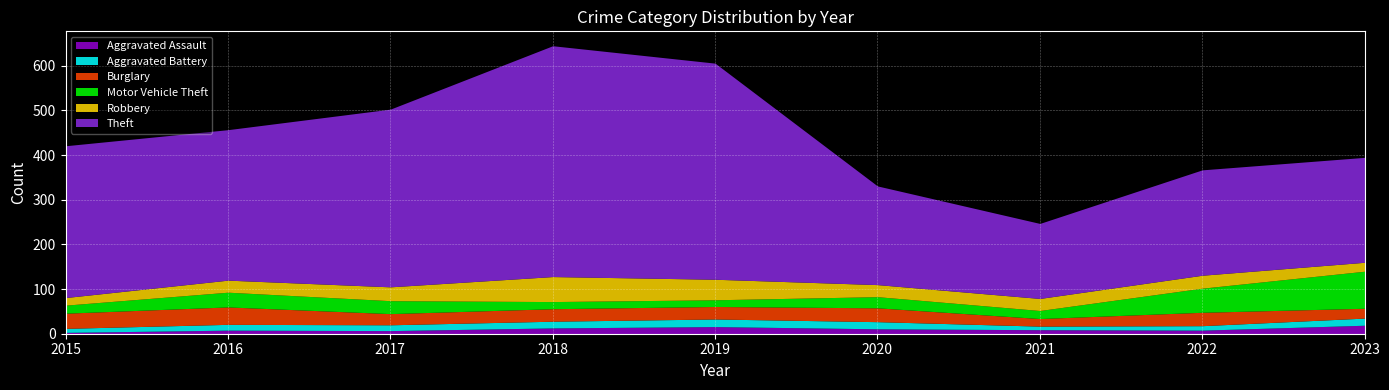

The Motor Vehicle Theft series shows 5 at 2019. True or false?

False